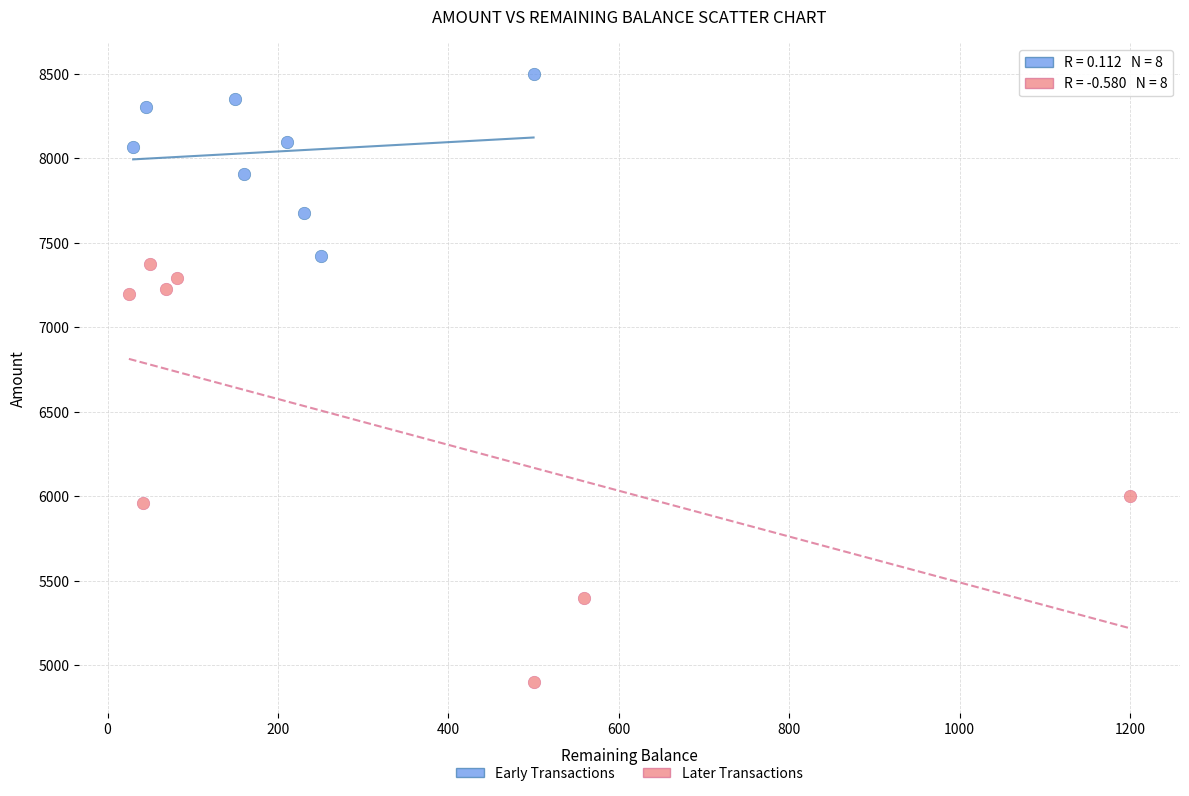

Which series reaches the minimum Y coordinate?

Later Transactions